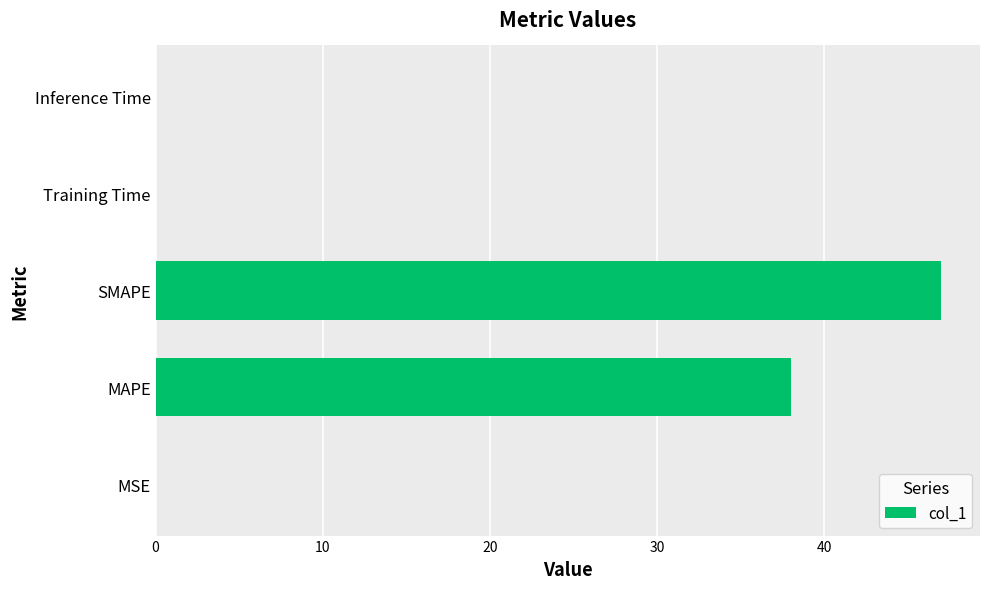

What is the change in value from MAPE to SMAPE?

+8.9